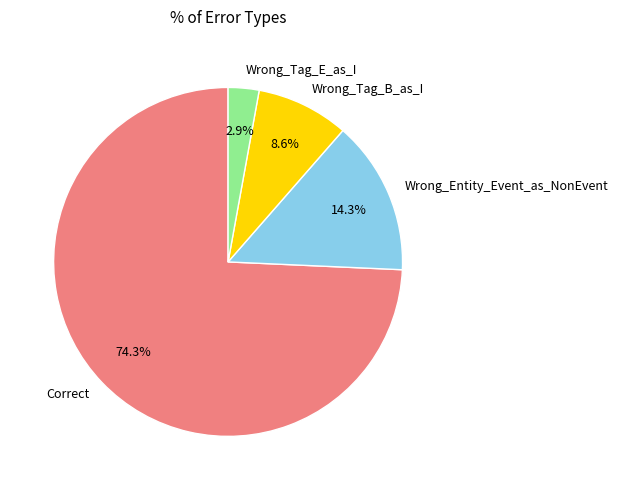

Which slice is the smallest?

Wrong_Tag_E_as_I